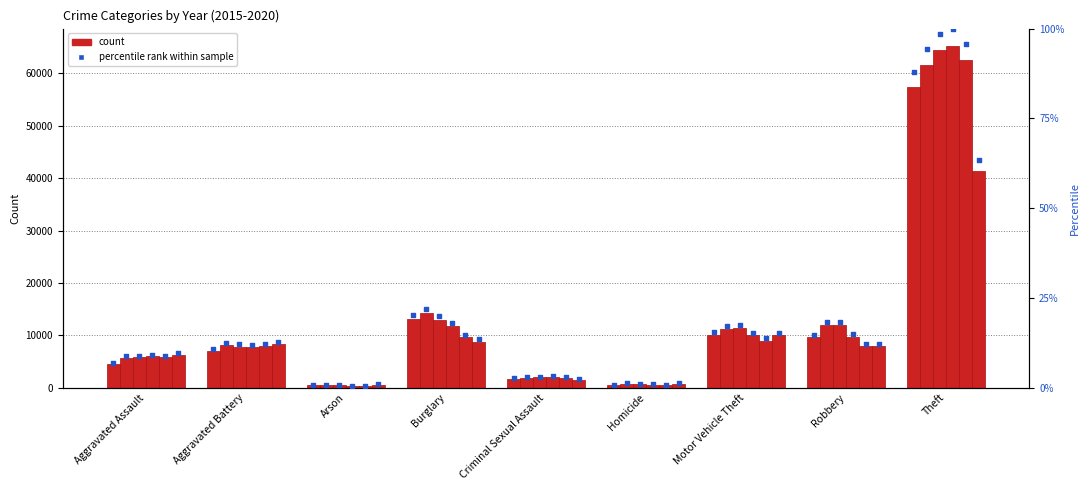

Is the value of 2017 at Homicide greater than the value of 2018 at Robbery?

Yes